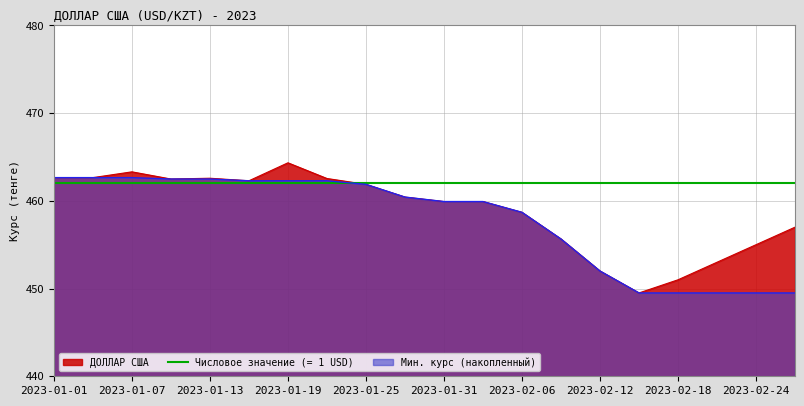

List the labels in order of value, largest first.

2023-01-19, 2023-01-07, 2023-01-01, 2023-01-04, 2023-01-13, 2023-01-22, 2023-01-10, 2023-01-16, 2023-01-25, 2023-01-28, 2023-01-31, 2023-02-03, 2023-02-06, 2023-02-27, 2023-02-09, 2023-02-24, 2023-02-21, 2023-02-12, 2023-02-18, 2023-02-15